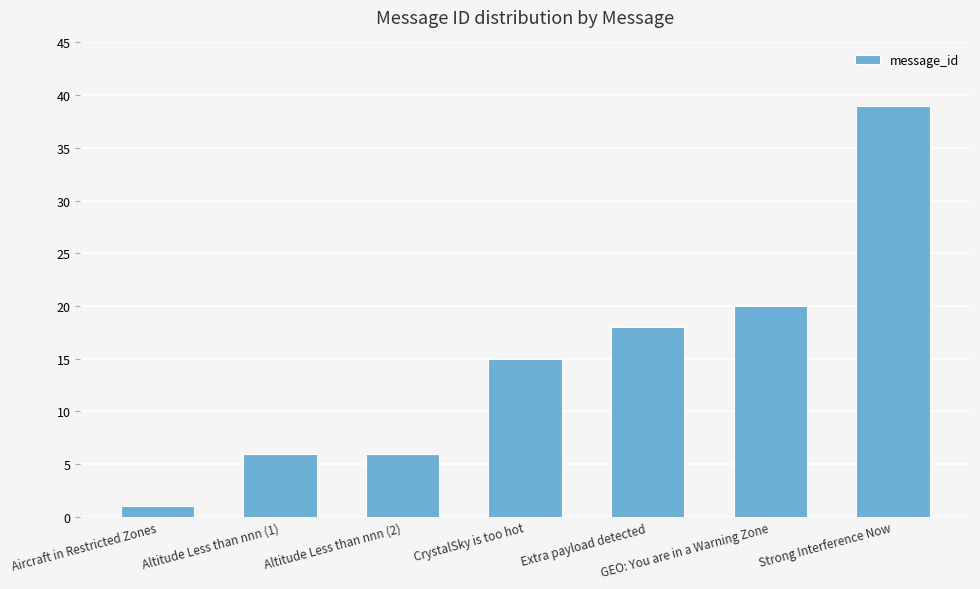

What is the average value?

15